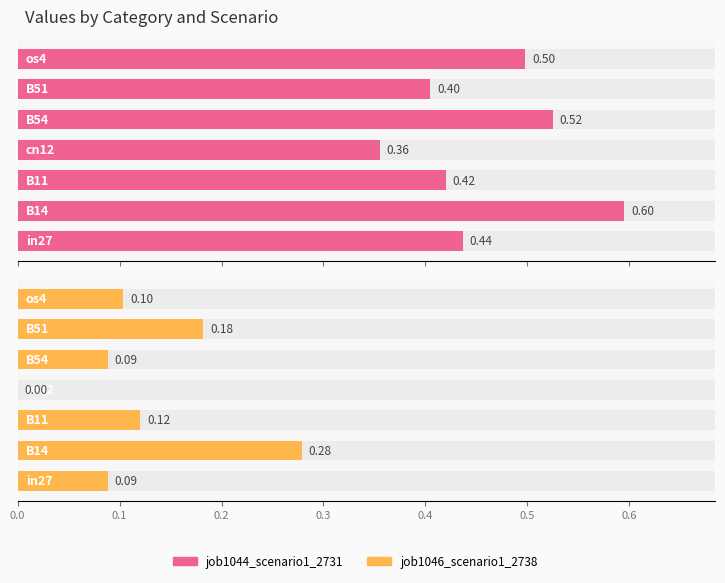

How many data points in job1046_scenario1_2738 are above 0?

6